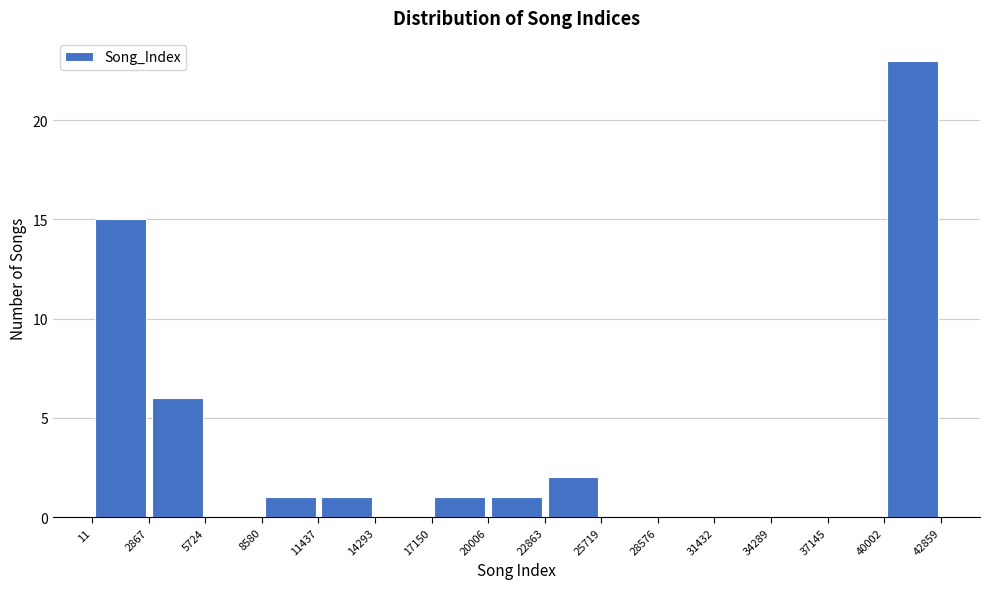

Reading left to right, list every bar in this chart as the range it spans on the x-axis followed by its height. The values are not printed on the chart, so give them approximately, as read against the axis.

11 to 2867: 15
2867 to 5724: 6
5724 to 8580: 0
8580 to 11437: 1
11437 to 14293: 1
14293 to 17150: 0
17150 to 20006: 1
20006 to 22863: 1
22863 to 25719: 2
25719 to 28576: 0
28576 to 31432: 0
31432 to 34289: 0
34289 to 37145: 0
37145 to 40002: 0
40002 to 42859: 23